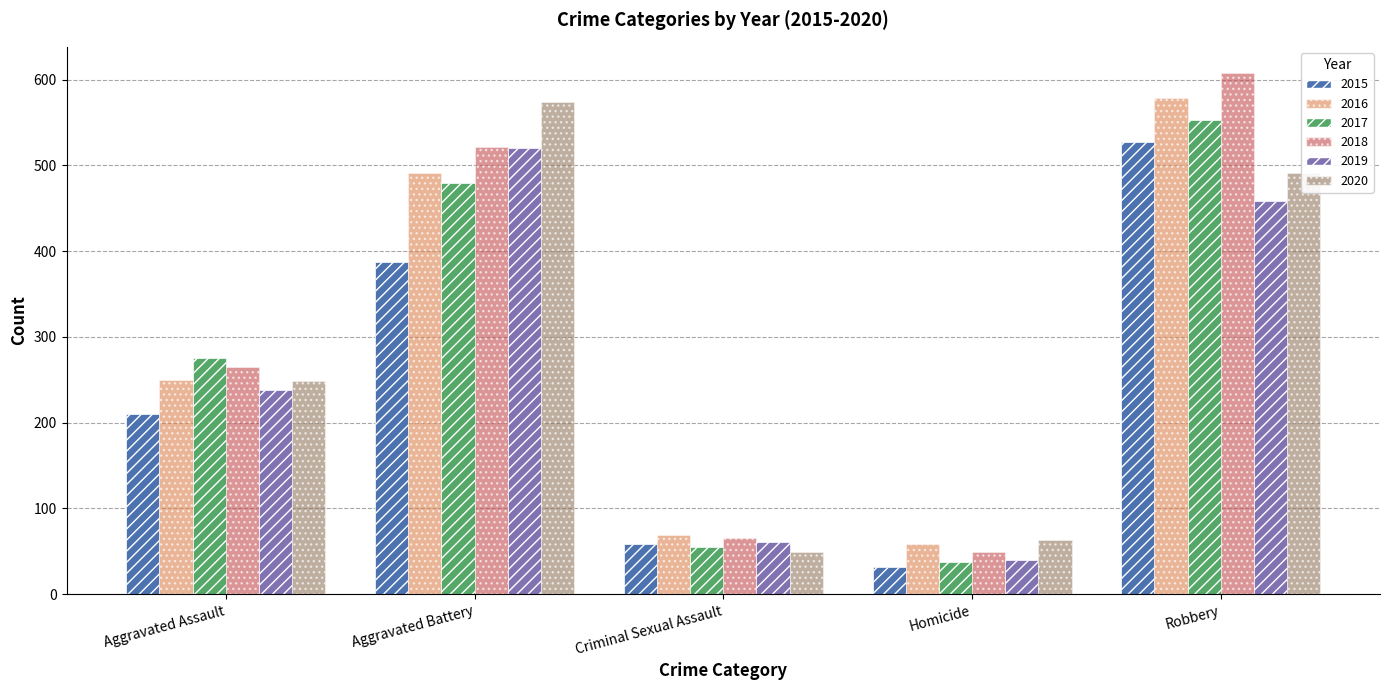

Where is 2019 nearest to the value 280?

Aggravated Assault